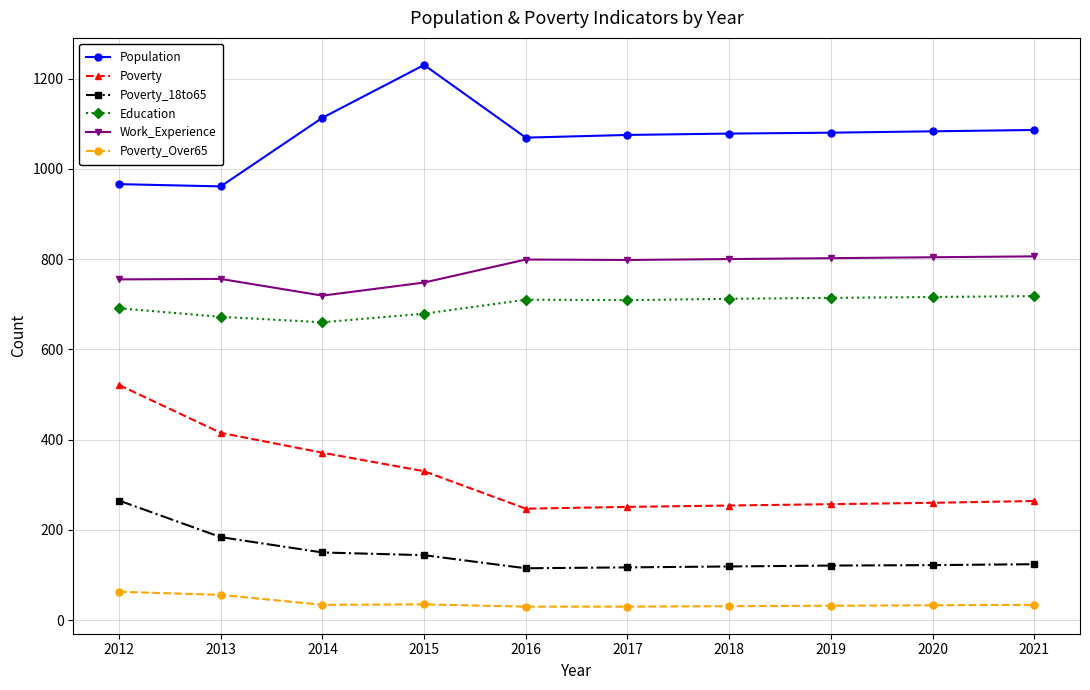

What is the sum of the Education values at 2012 and 2019?

1405